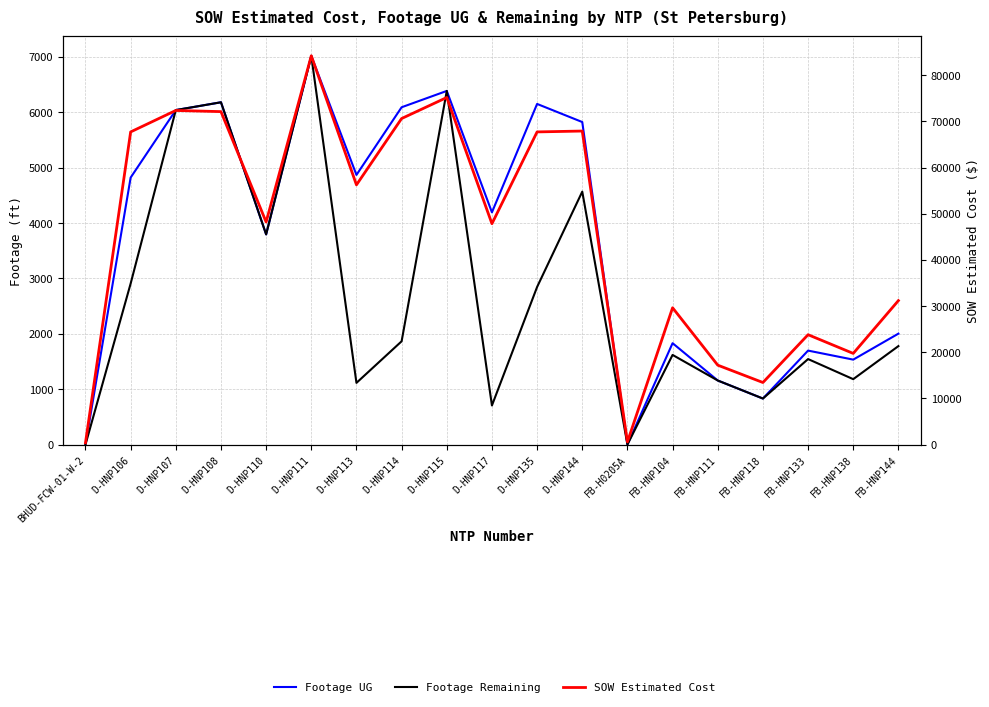

What is the average value of the Footage UG series?

3707.1